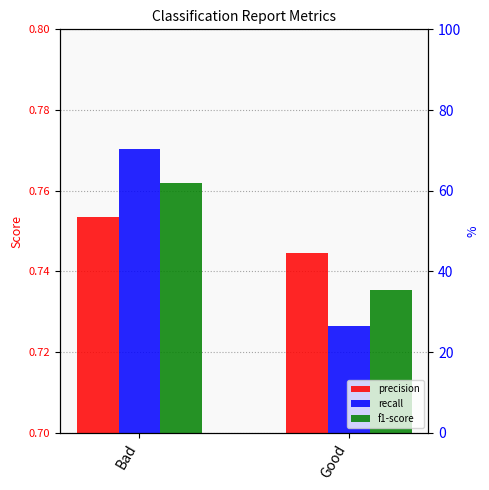

How many groups of bars are there?

2